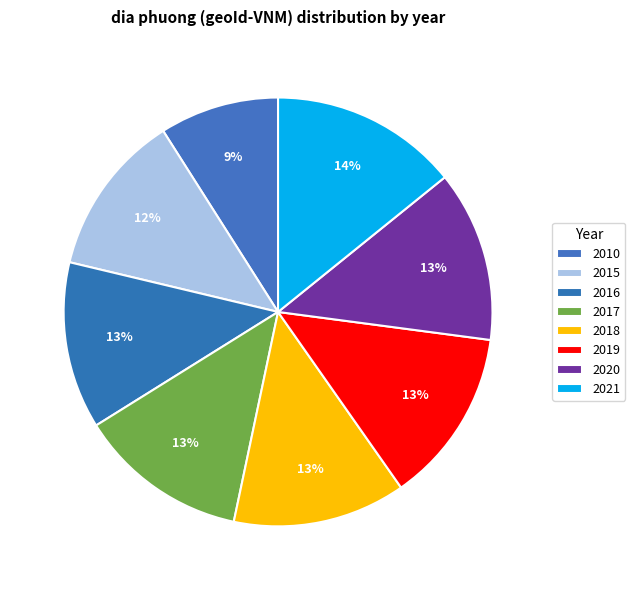

What percentage is the 2017 slice, to the nearest percent?

13%